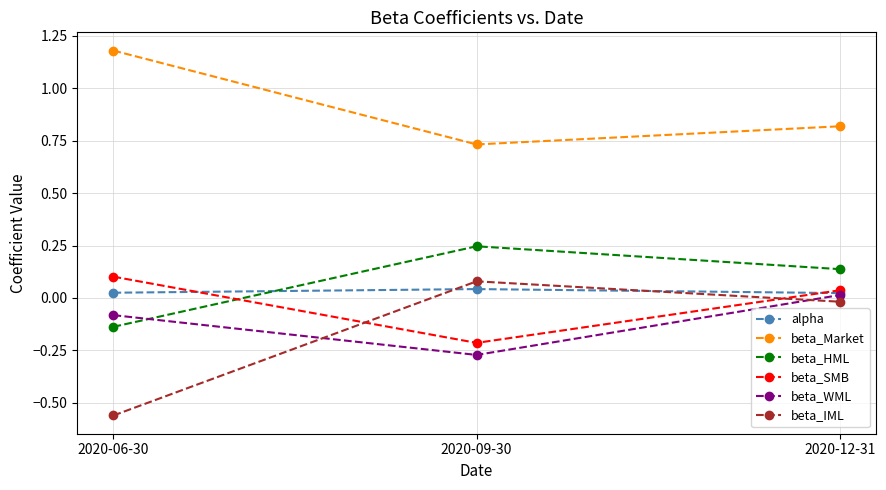

Which category has the highest value across all series?

2020-06-30